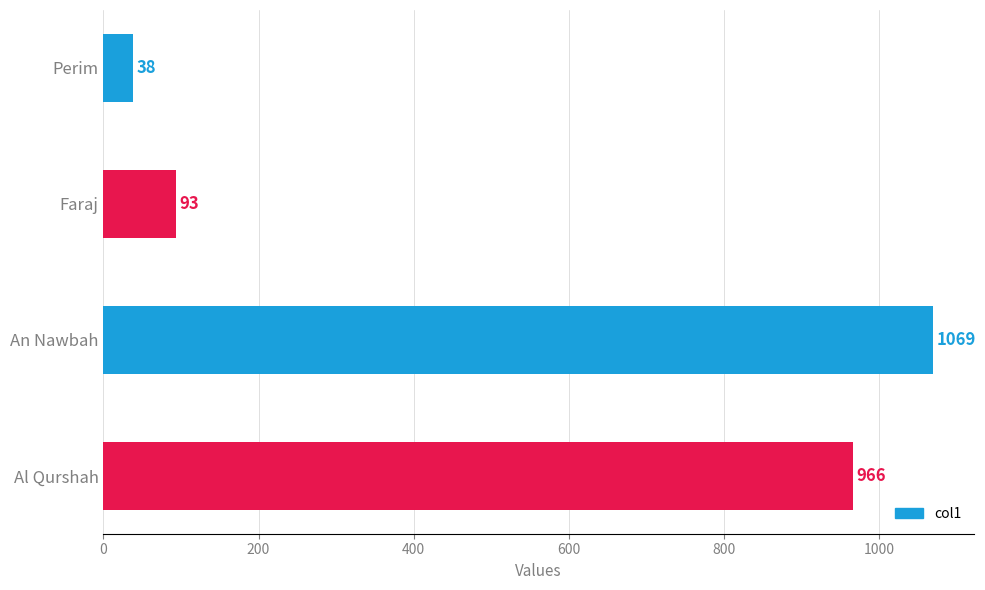

Are the bars grouped side by side (vs. stacked)?

No